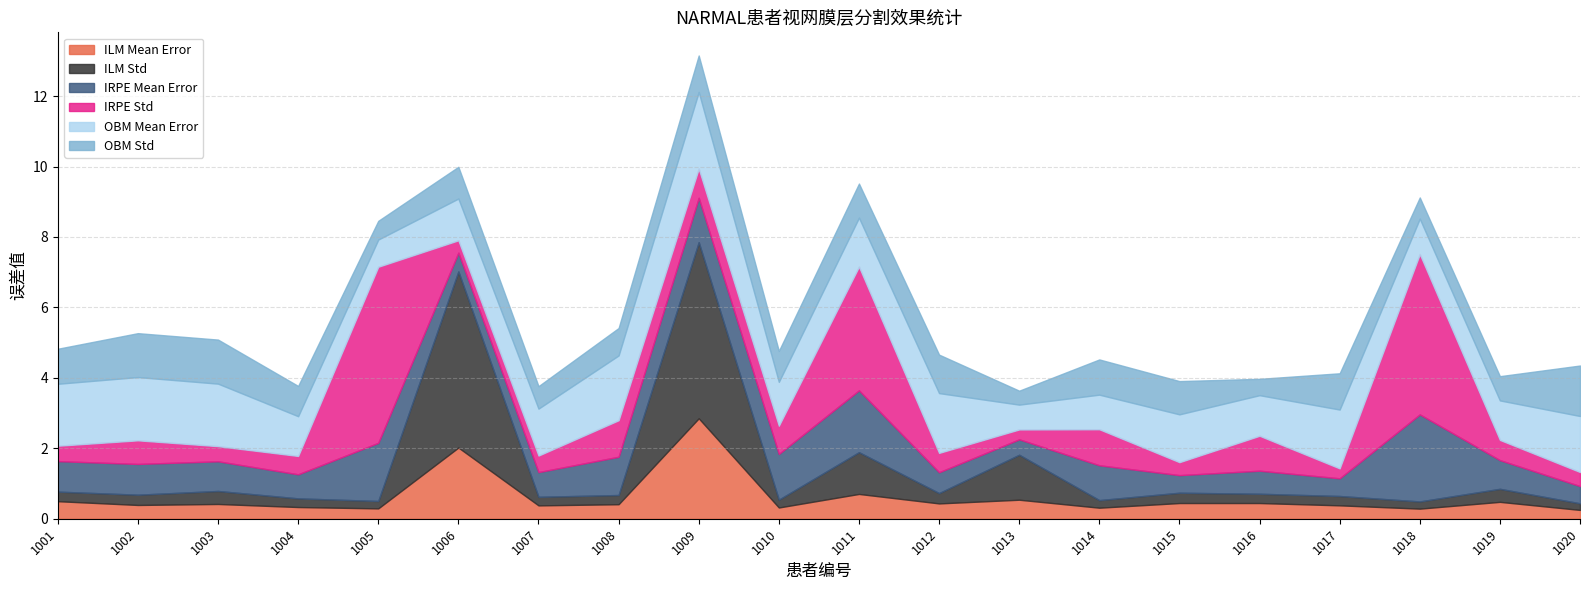

The OBM Mean Error series shows 1.8 at 1010. True or false?

False